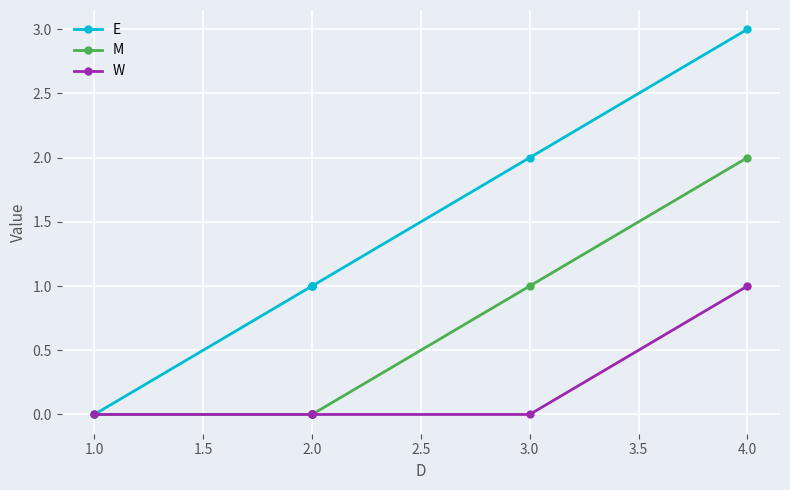

At how many categories does at least one series exceed 2?

1